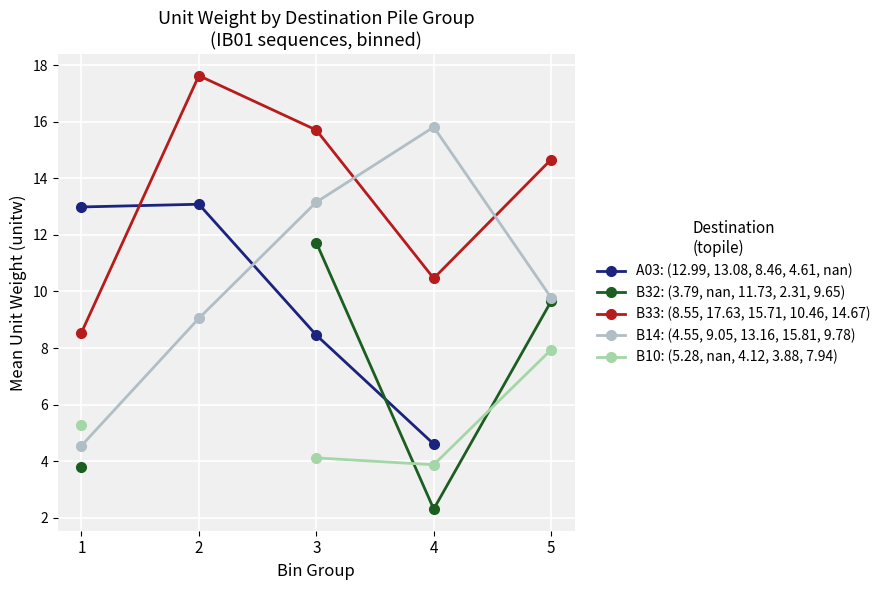

Which category has the lowest value across all series?

4